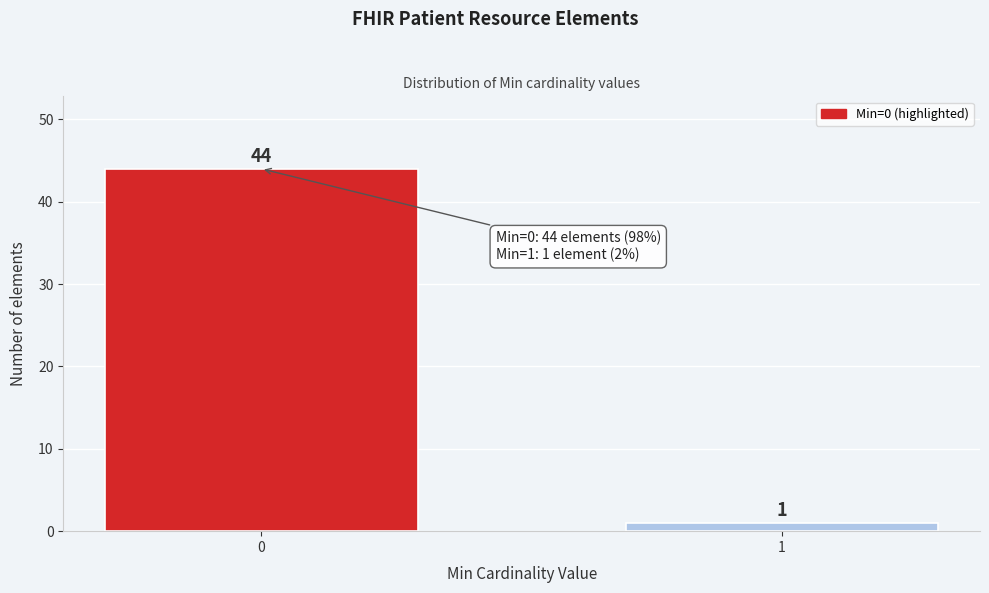

Reading left to right, extract all data points from this chart.

44	1